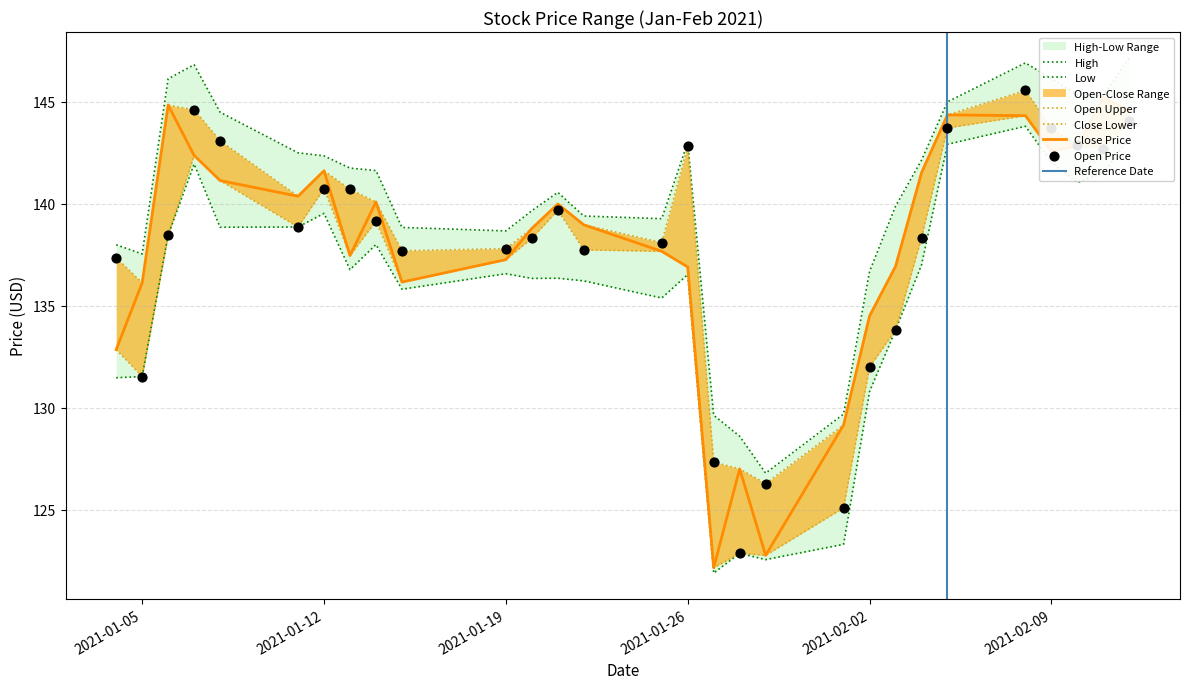

Which series reaches the minimum Y coordinate?

Low